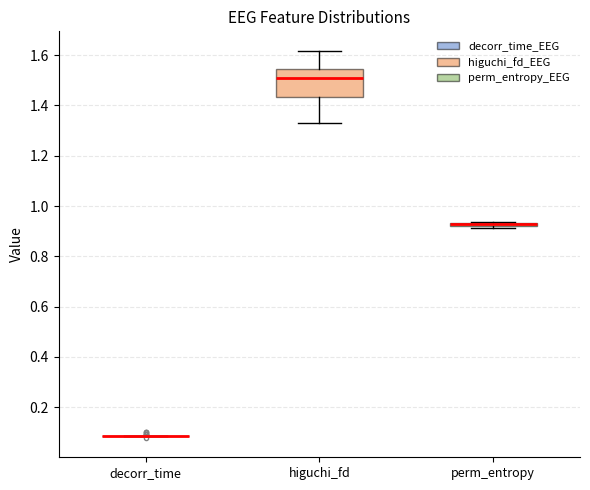

Where is the lower edge of the box for higuchi_fd on the y-axis? The values are not printed on the chart, so give them approximately, as read against the axis.

1.44